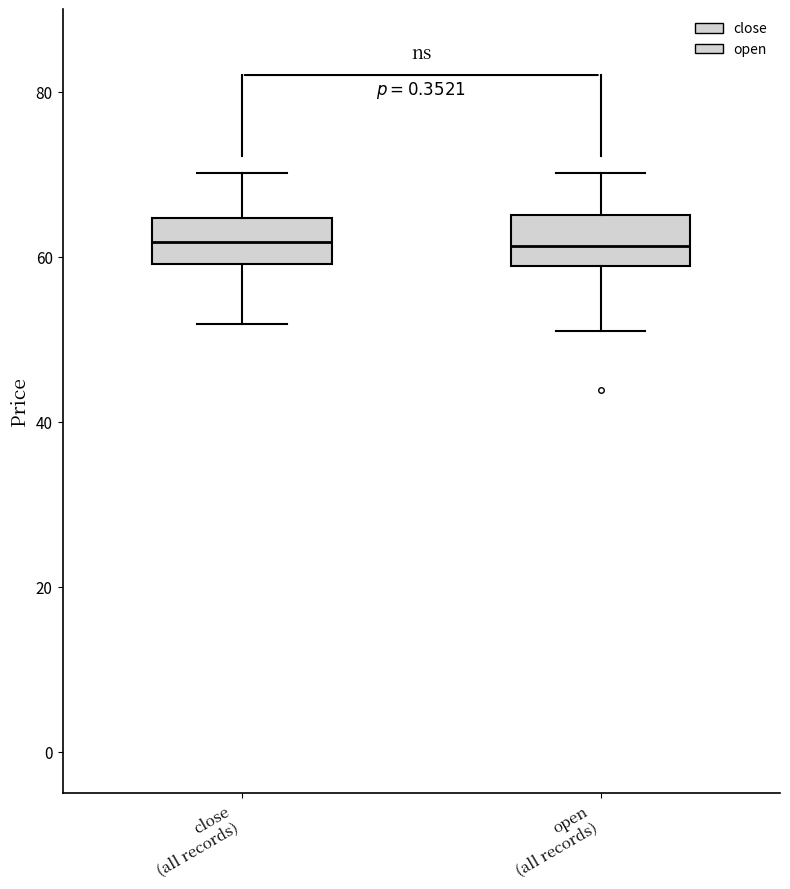

Where is the lower edge of the box for open (all records) on the y-axis? The values are not printed on the chart, so give them approximately, as read against the axis.

58